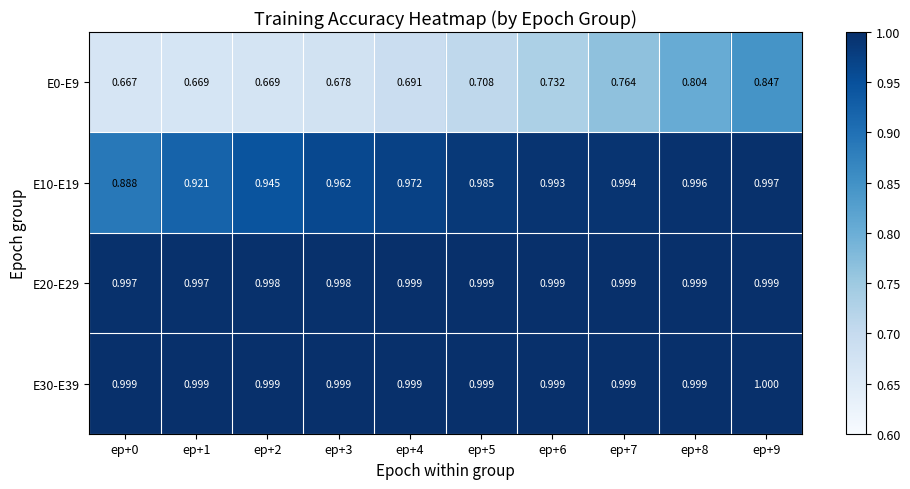

How many distinct data groups are displayed?

4